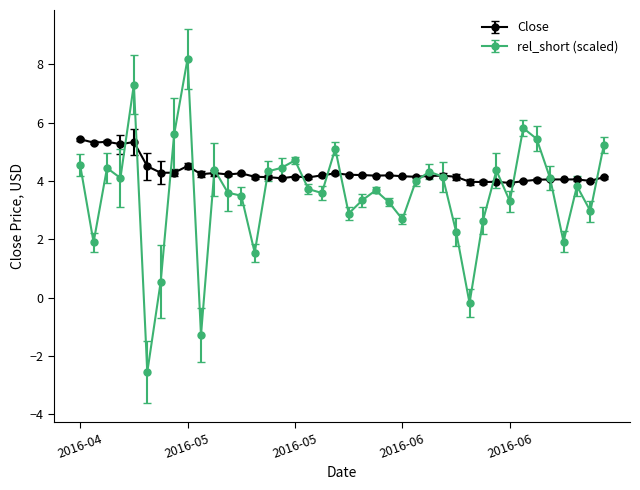

What is the lowest value of the Close series?

3.9